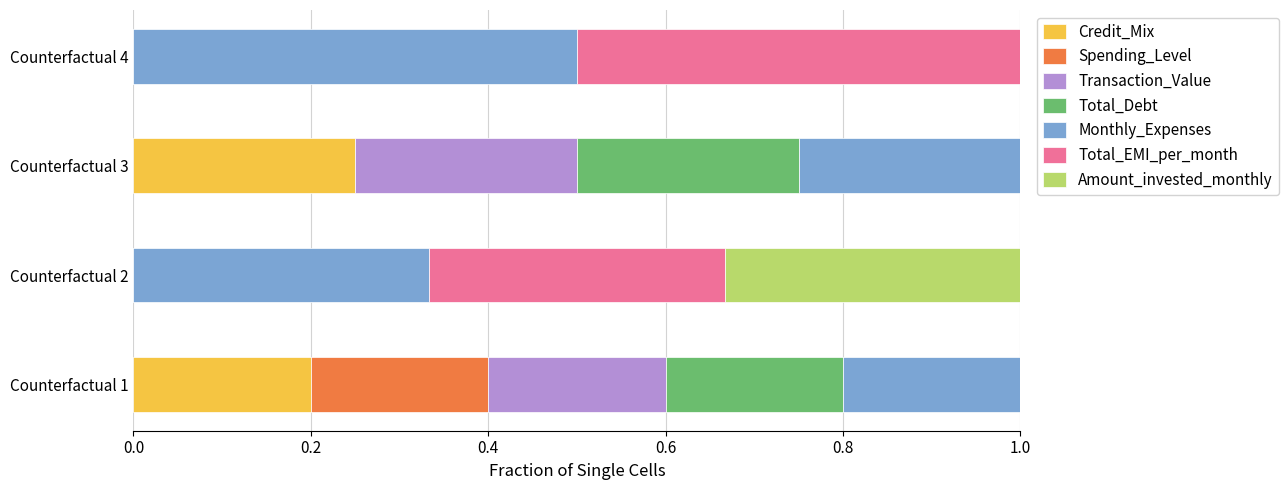

The value of Credit_Mix at Counterfactual 3 is 0.4. True or false?

False